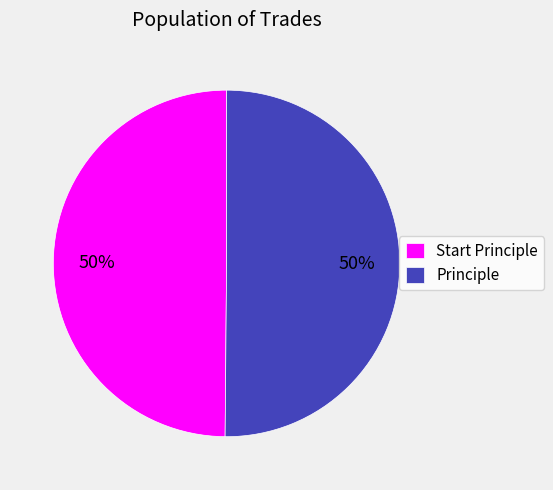

What is the ratio of the value at Start Principle to the value at Principle?

1.0